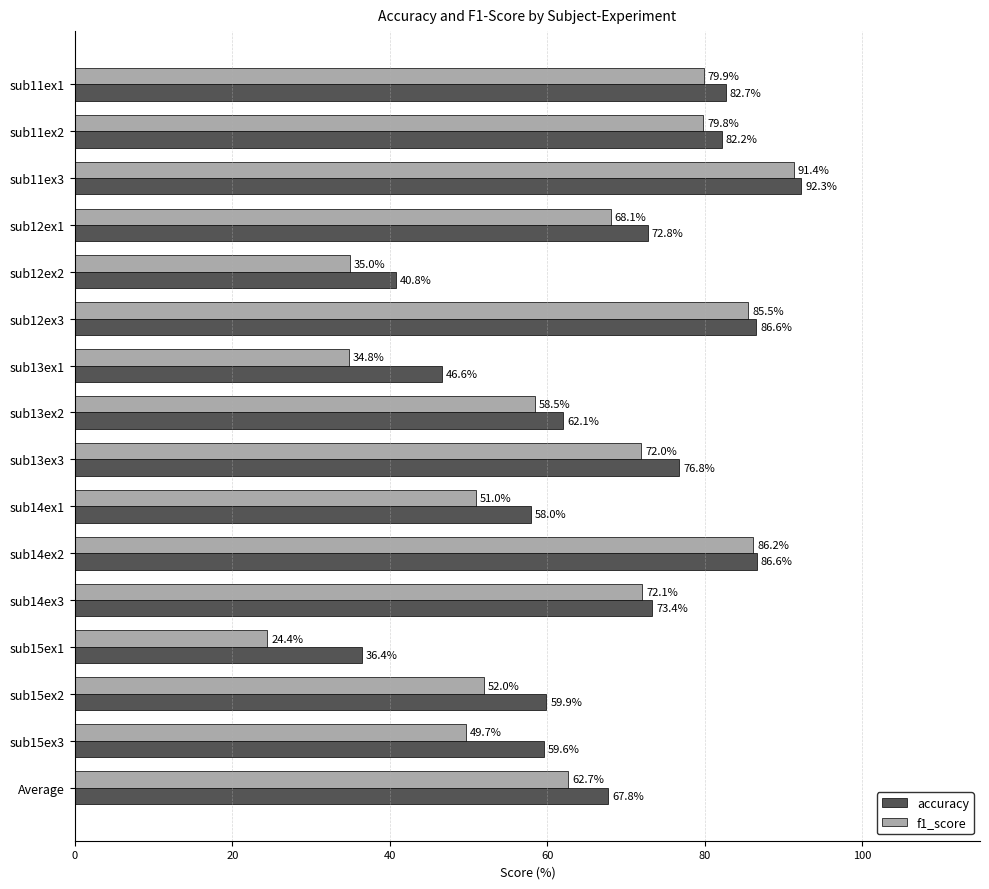

What are all the series names shown in the legend?

accuracy, f1_score